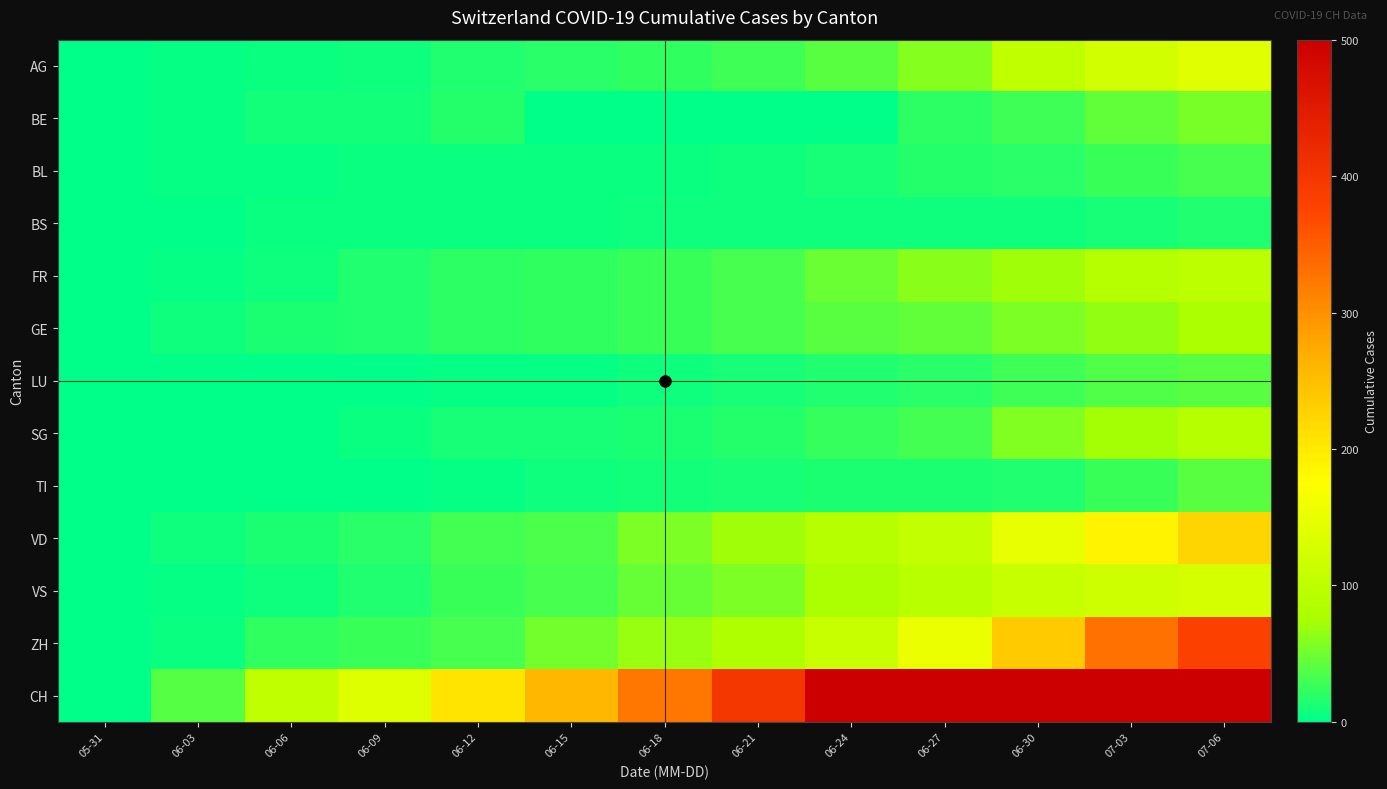

Which series has the largest range (max minus min)?

CH